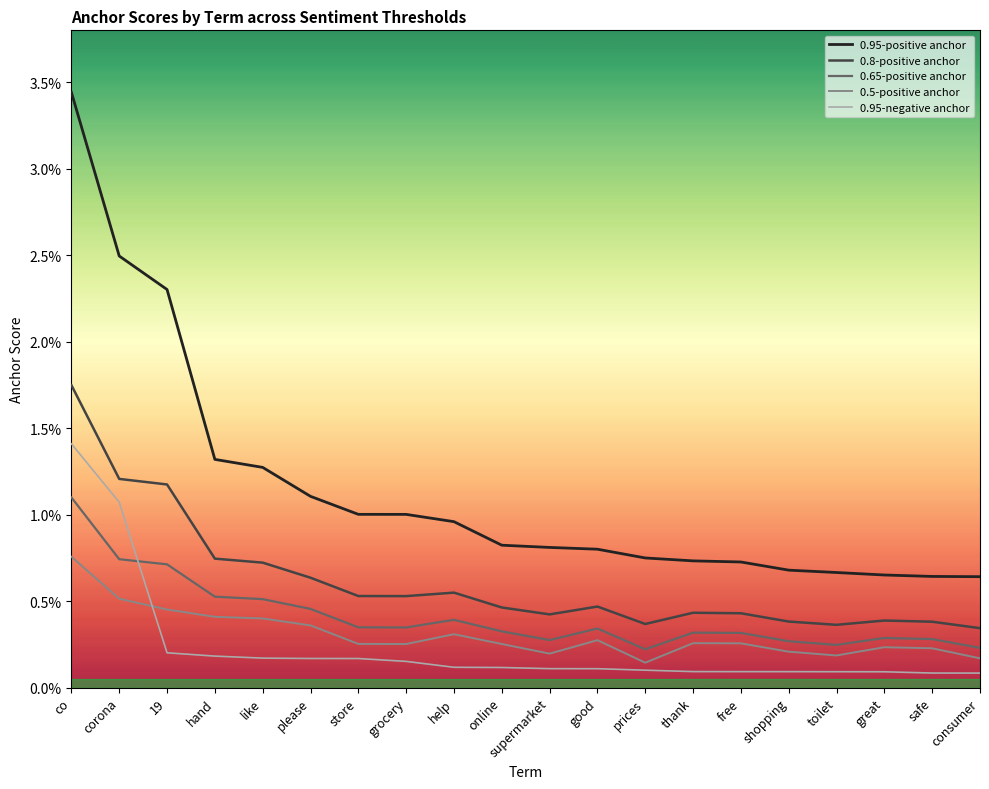

True or false: 0.95-positive anchor has more than 1 interior local peaks.

False